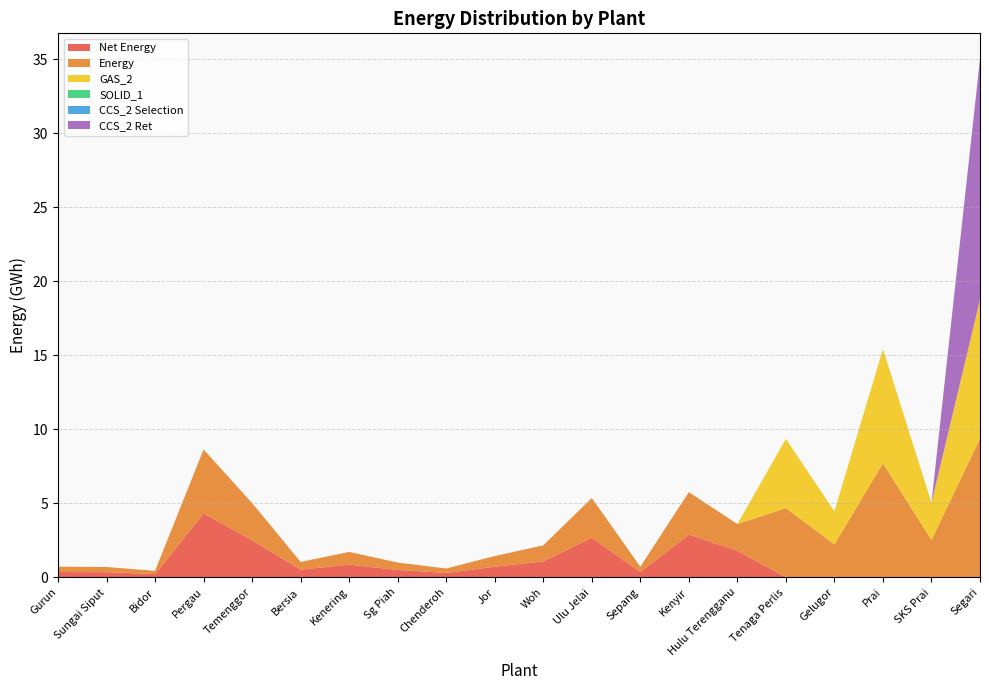

Reading left to right, transcribe all the data shown in this chart.

Net Energy: 0.4	0.3	0.2	4.3	2.5	0.5	0.9	0.5	0.3	0.7	1.1	2.7	0.4	2.9	1.8	0.0	0.0	0.0	0.0	0.0
Energy: 0.4	0.3	0.2	4.3	2.5	0.5	0.9	0.5	0.3	0.7	1.1	2.7	0.4	2.9	1.8	4.7	2.2	7.7	2.5	9.4
GAS_2: 0.0	0.0	0.0	0.0	0.0	0.0	0.0	0.0	0.0	0.0	0.0	0.0	0.0	0.0	0.0	4.7	2.2	7.7	2.5	9.4
SOLID_1: 0.0	0.0	0.0	0.0	0.0	0.0	0.0	0.0	0.0	0.0	0.0	0.0	0.0	0.0	0.0	0.0	0.0	0.0	0.0	0.0
CCS_2 Selection: 0.0	0.0	0.0	0.0	0.0	0.0	0.0	0.0	0.0	0.0	0.0	0.0	0.0	0.0	0.0	0.0	0.0	0.0	0.0	0.0
CCS_2 Ret: 0.0	0.0	0.0	0.0	0.0	0.0	0.0	0.0	0.0	0.0	0.0	0.0	0.0	0.0	0.0	0.0	0.0	0.0	0.0	16.2